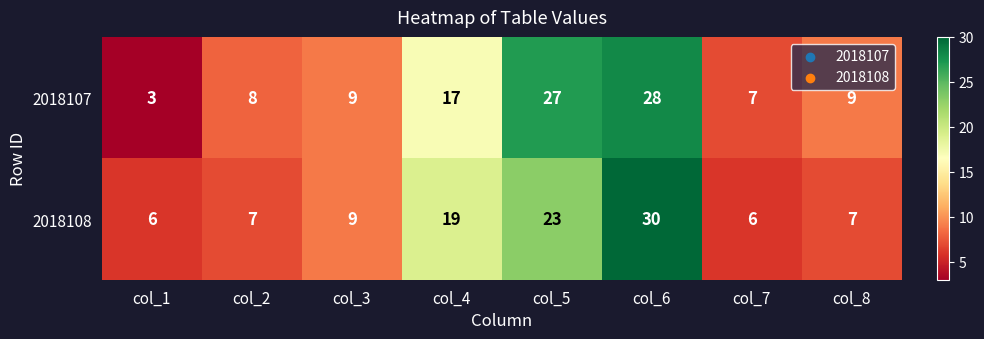

Which series changed the most between col_2 and col_4?

2018108